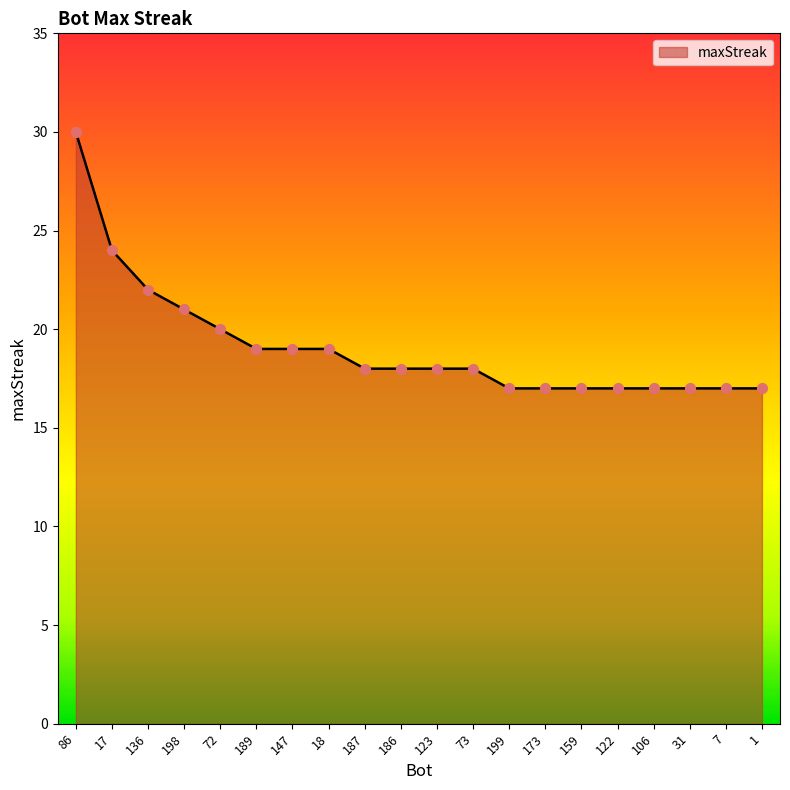

What is the change in value from 147 to 106?

-2